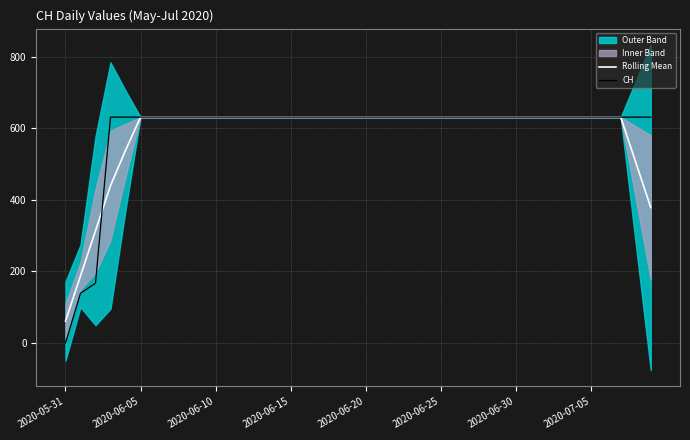

What is the highest value of the Rolling Mean series?

631.0